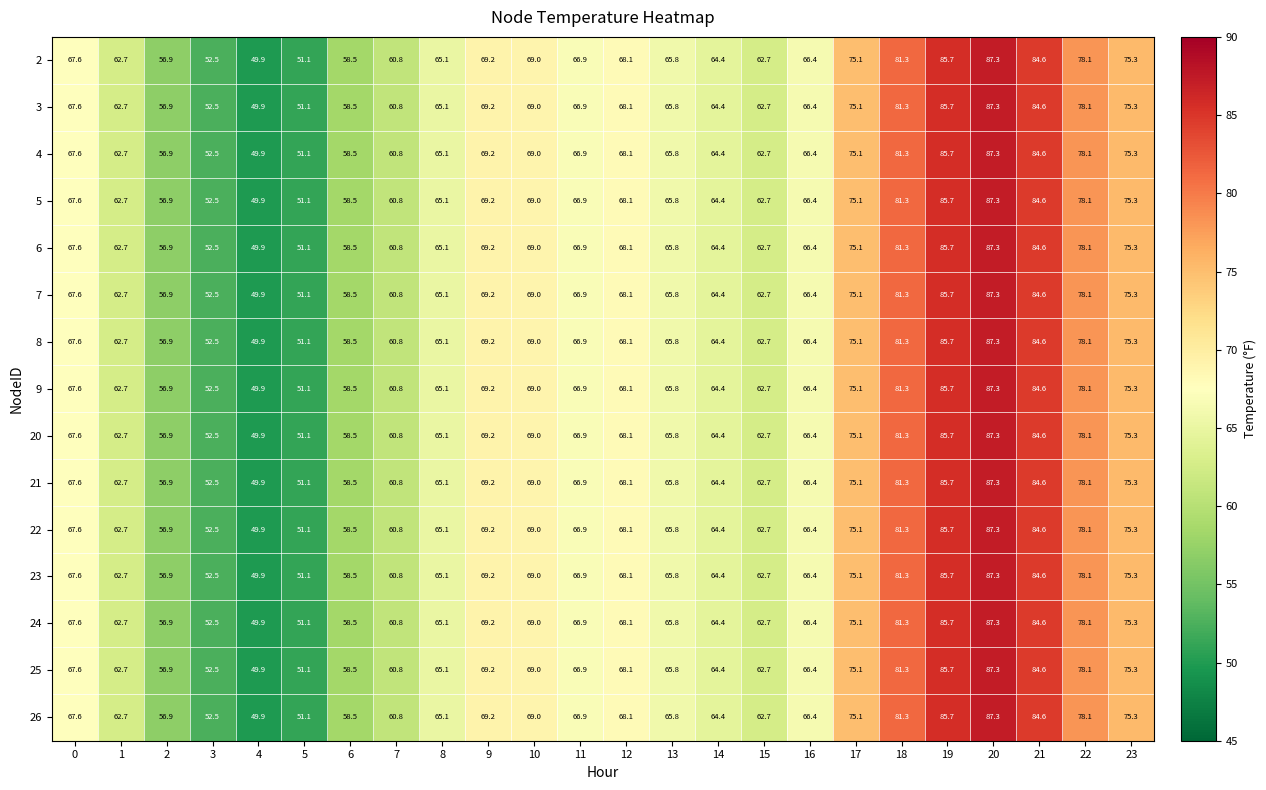

What is the total value across all series at 3?

787.5